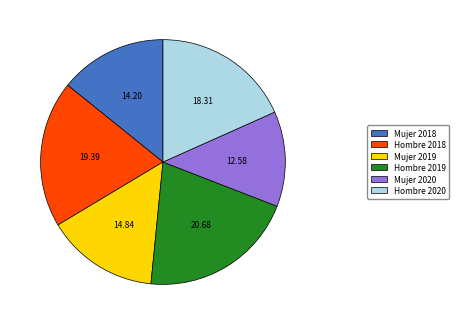

Does Mujer 2019 account for over 50% of the chart?

No